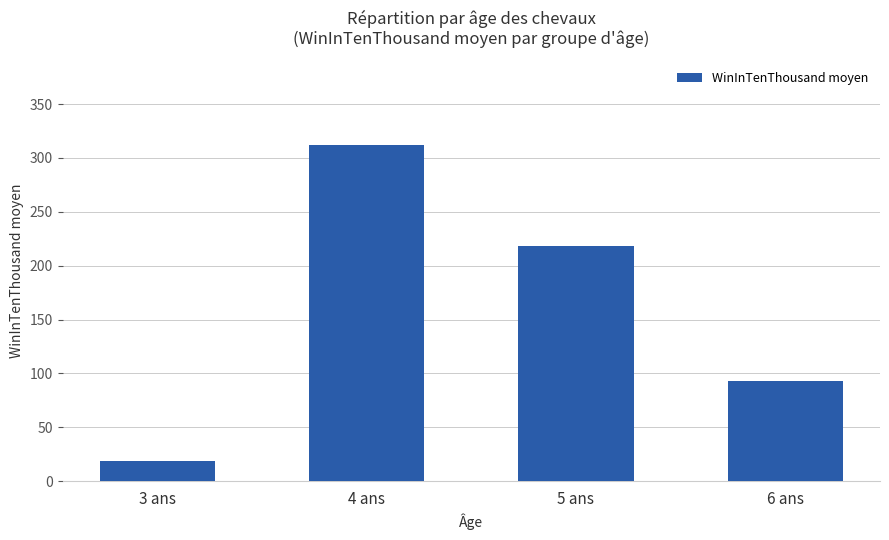

How many categories are shown in the chart?

4